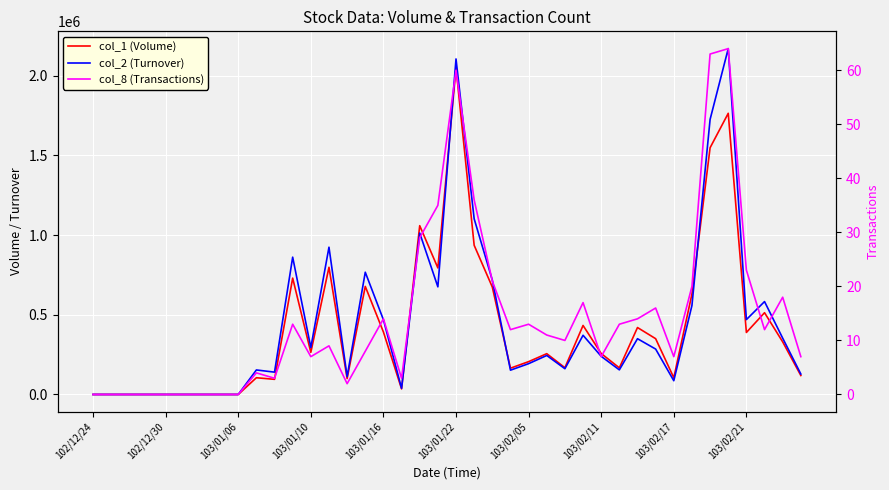

What is the sum of the col_1 (Volume) values at 10 and 33?

725000